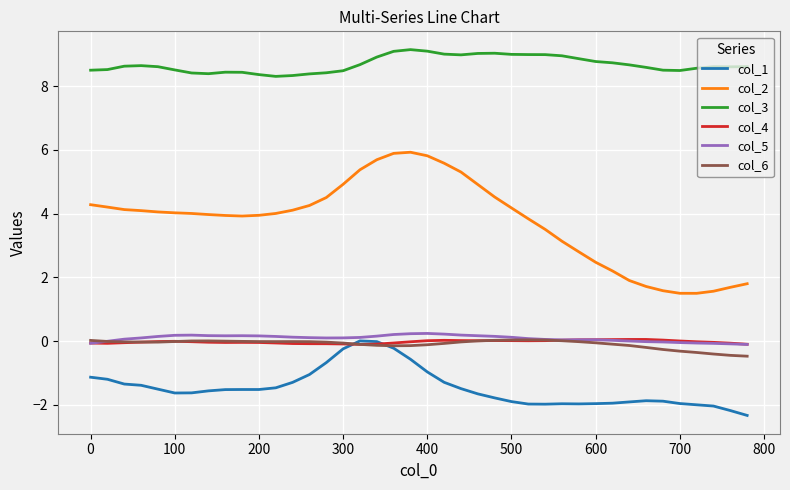

True or false: col_5 and col_2 cross at least once.

False